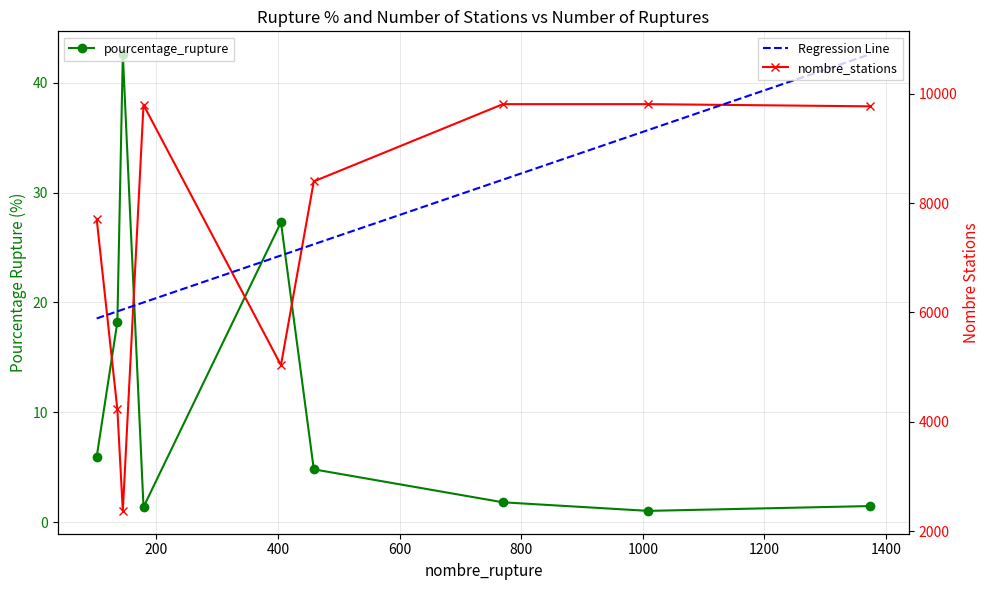

Which series has the widest spread of values?

nombre_stations